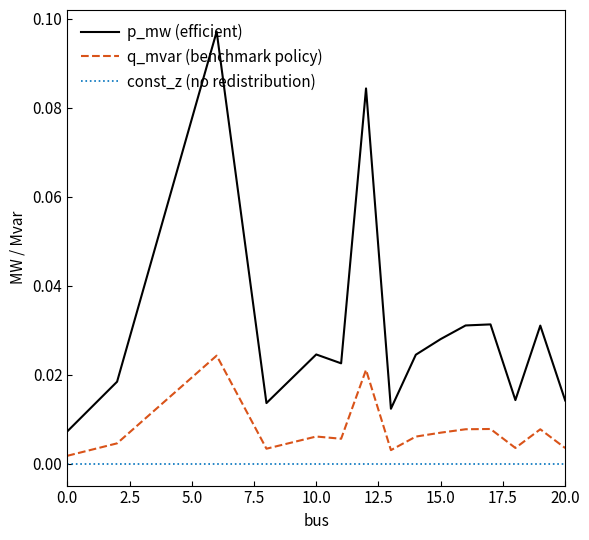

True or false: q_mvar (benchmark policy) and const_z (no redistribution) cross at least once.

False